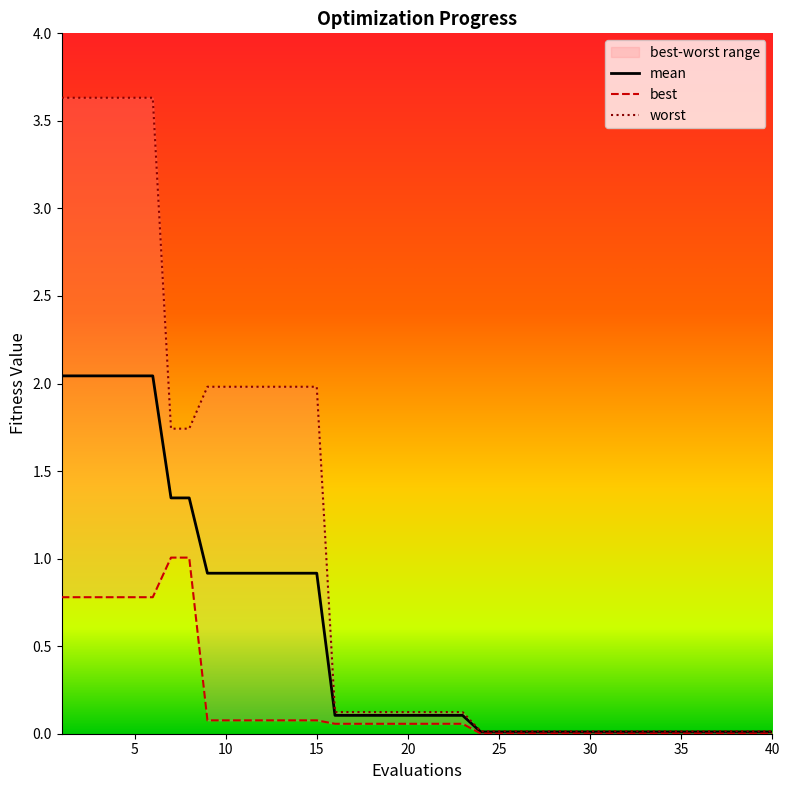

What is the highest value of the worst series?

3.6